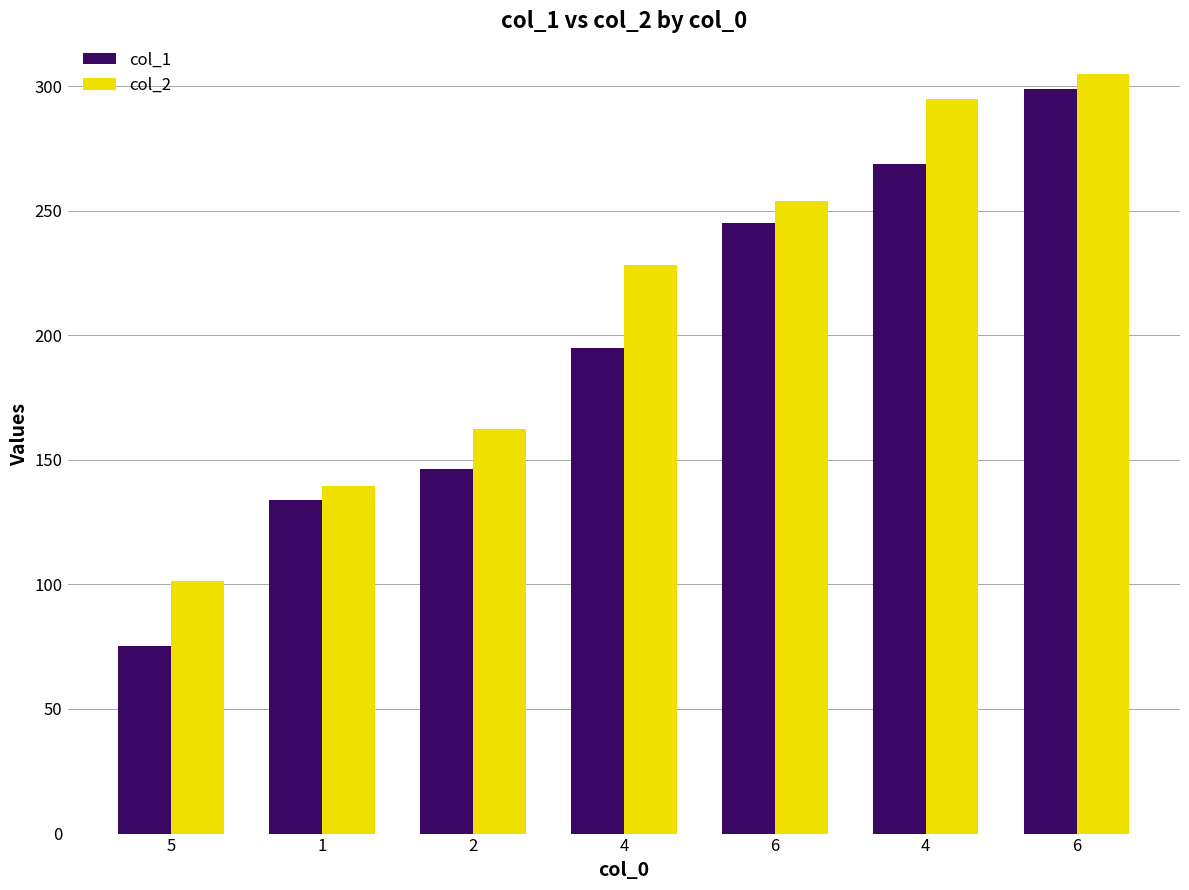

How many bars are there in total?

14